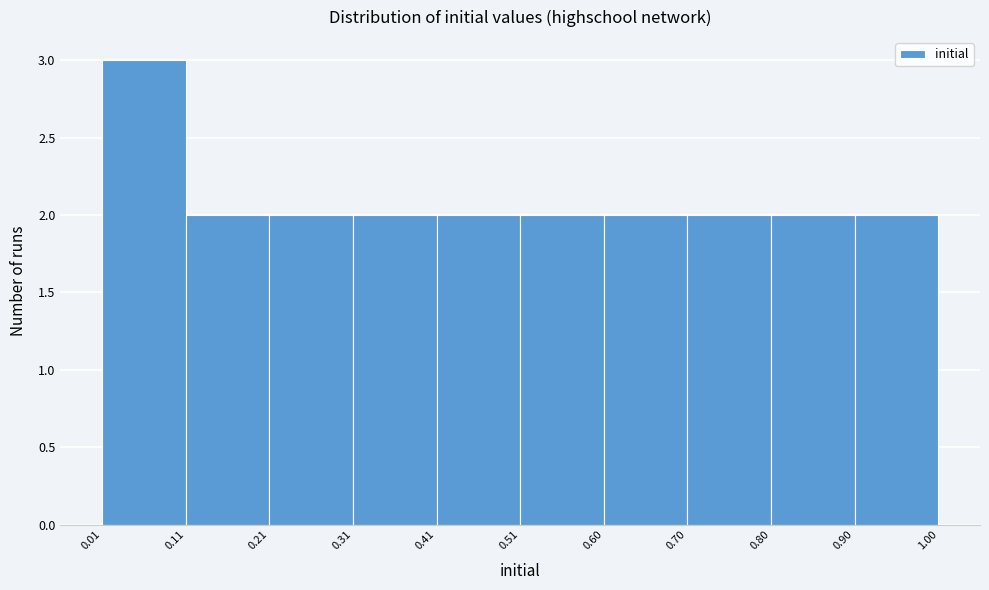

Reading left to right, transcribe this chart: for each bar, give the range it covers on the x-axis and its height. The values are not printed on the chart, so give them approximately, as read against the axis.

0.01 to 0.11: 3
0.11 to 0.21: 2
0.21 to 0.31: 2
0.31 to 0.41: 2
0.41 to 0.51: 2
0.51 to 0.60: 2
0.60 to 0.70: 2
0.70 to 0.80: 2
0.80 to 0.90: 2
0.90 to 1.00: 2